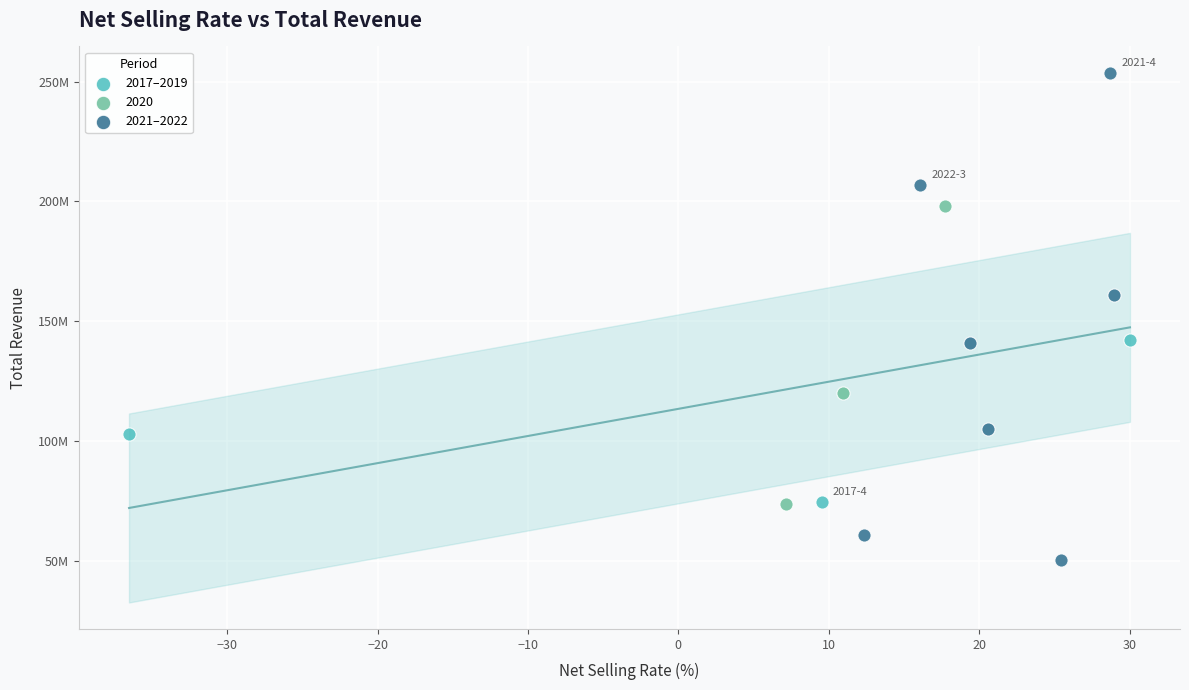

Which series contains the highest Y value?

2021–2022